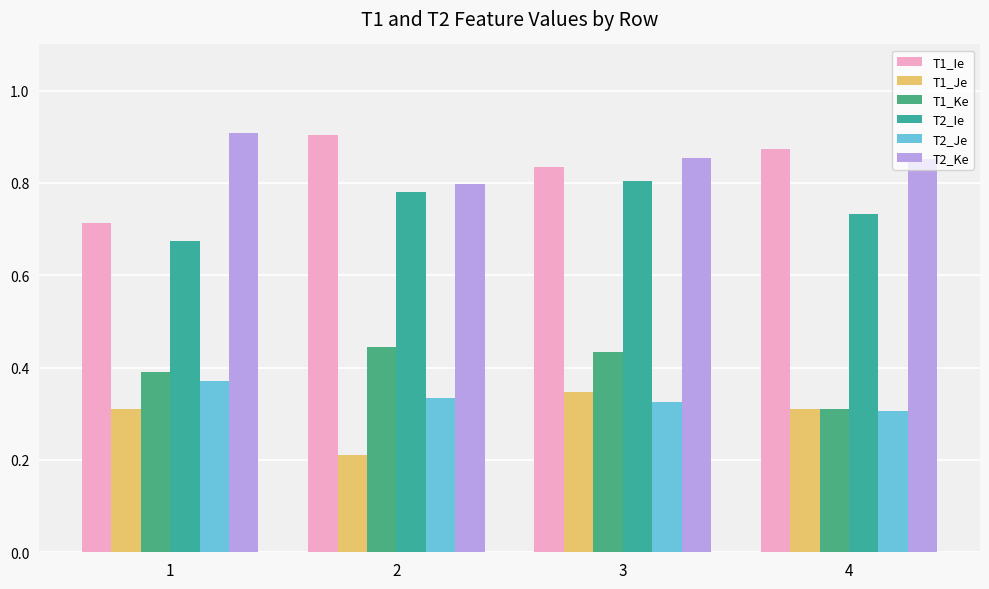

How many data points does each series have?

4